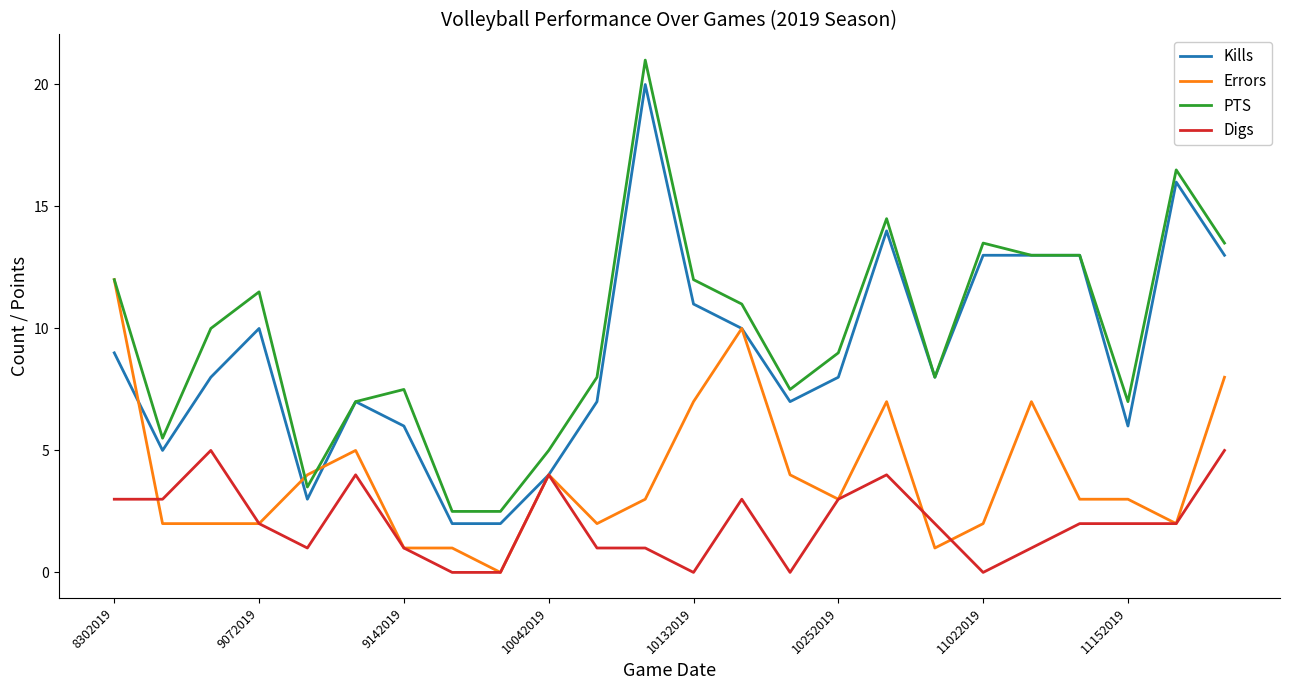

Which series has the widest spread of values?

PTS